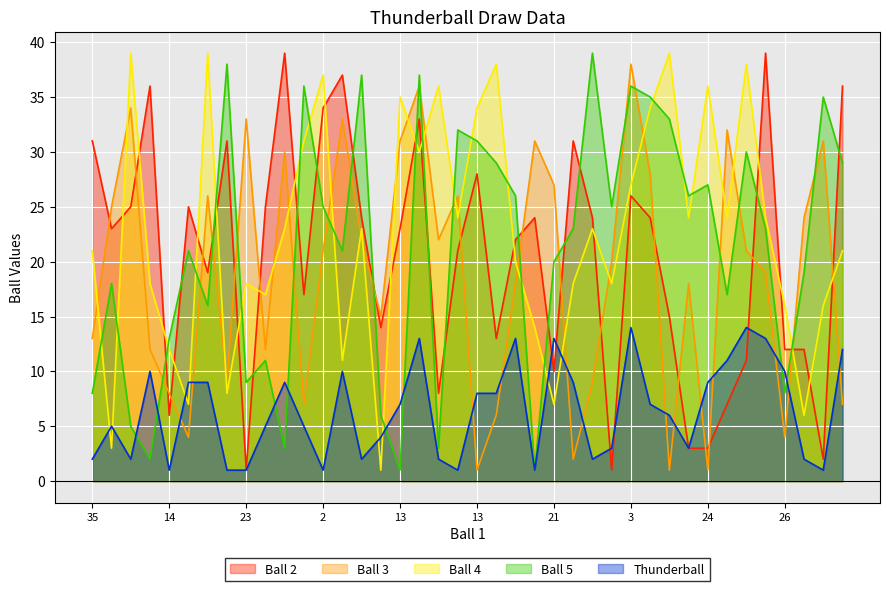

True or false: Ball 5 has a value of 1 at 13.

False